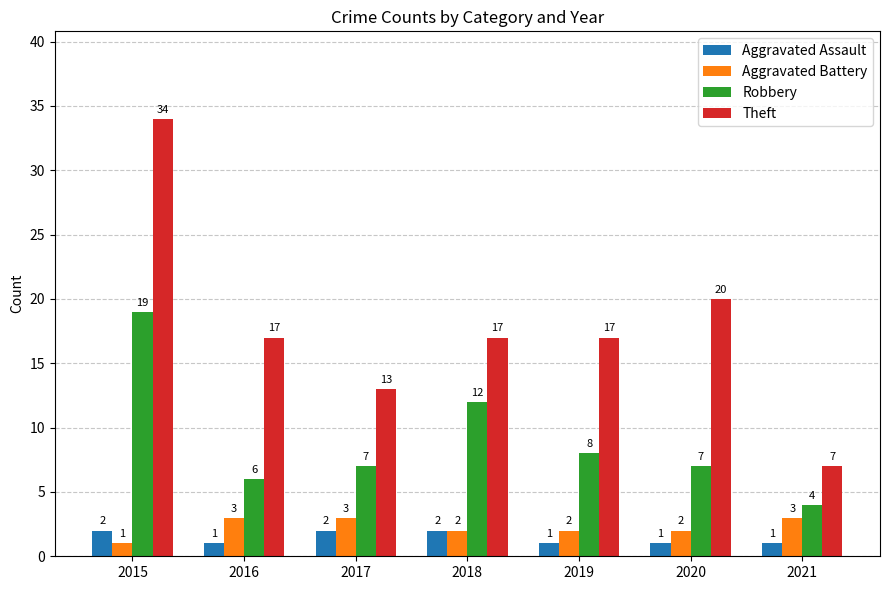

Where is Robbery nearest to the value 11?

2018